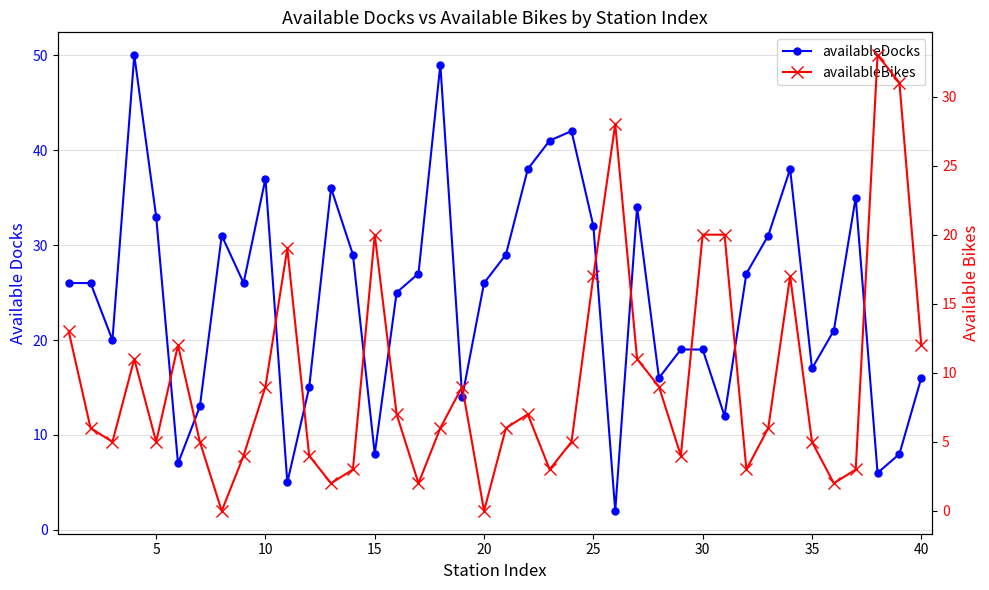

True or false: availableDocks has more than 0 interior local peaks.

True